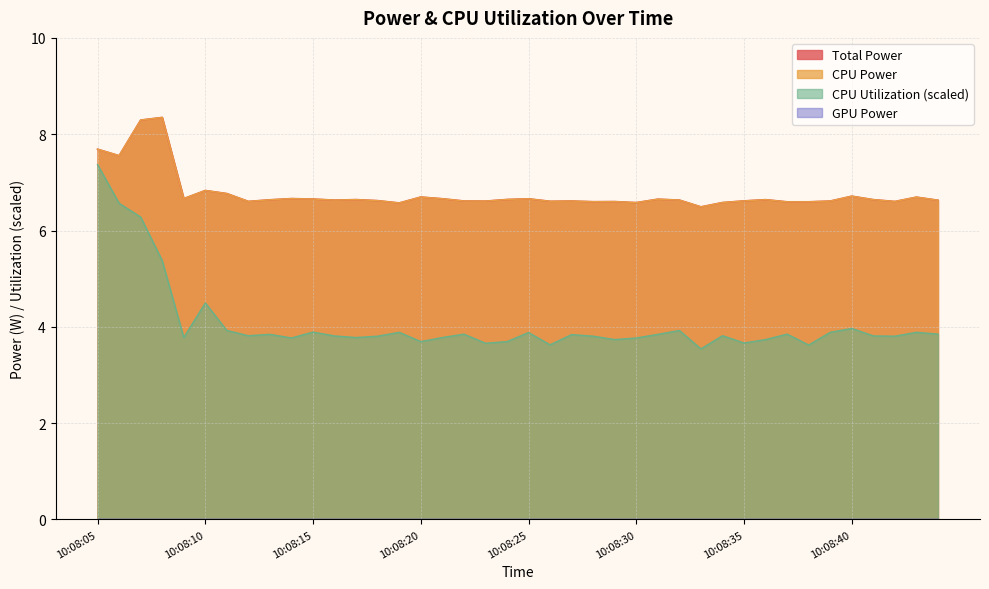

Reading left to right, list all the values displayed in this chart.

Total Power: 7.7	7.6	8.3	8.3	6.7	6.8	6.8	6.6	6.6	6.7	6.7	6.6	6.6	6.6	6.6	6.7	6.7	6.6	6.6	6.6	6.7	6.6	6.6	6.6	6.6	6.6	6.7	6.6	6.5	6.6	6.6	6.6	6.6	6.6	6.6	6.7	6.6	6.6	6.7	6.6
CPU Power: 7.7	7.6	8.3	8.3	6.7	6.8	6.8	6.6	6.6	6.7	6.7	6.6	6.6	6.6	6.6	6.7	6.7	6.6	6.6	6.6	6.7	6.6	6.6	6.6	6.6	6.6	6.7	6.6	6.5	6.6	6.6	6.6	6.6	6.6	6.6	6.7	6.6	6.6	6.7	6.6
CPU Utilization: 7.4	6.6	6.3	5.4	3.8	4.5	3.9	3.8	3.8	3.8	3.9	3.8	3.8	3.8	3.9	3.7	3.8	3.8	3.7	3.7	3.9	3.6	3.8	3.8	3.7	3.8	3.8	3.9	3.5	3.8	3.7	3.7	3.8	3.6	3.9	4.0	3.8	3.8	3.9	3.8